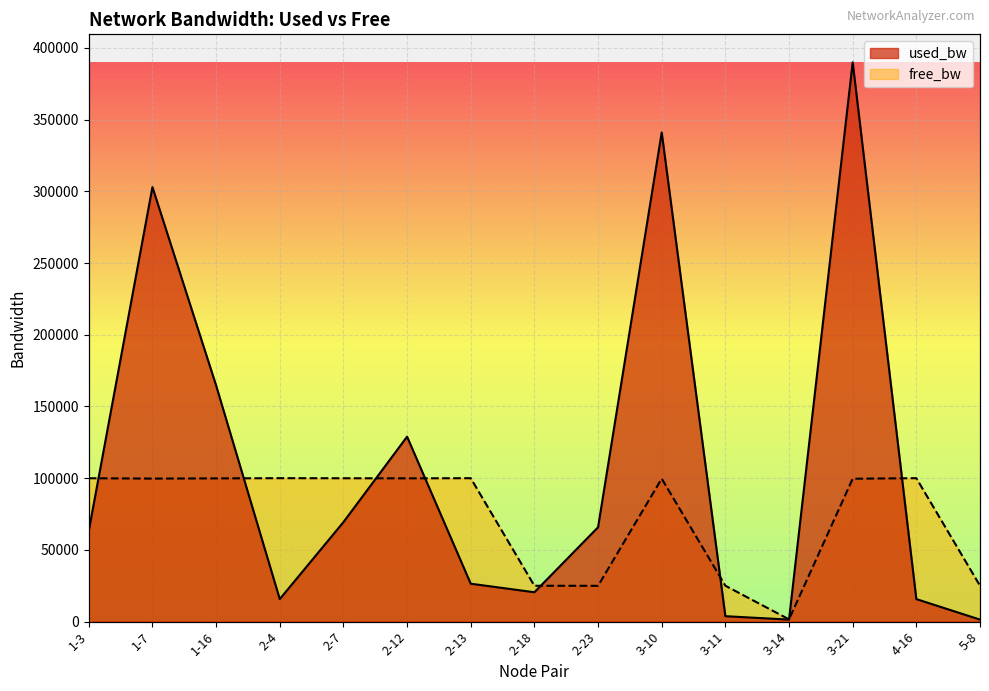

Which series has the largest total across all categories?

used_bw